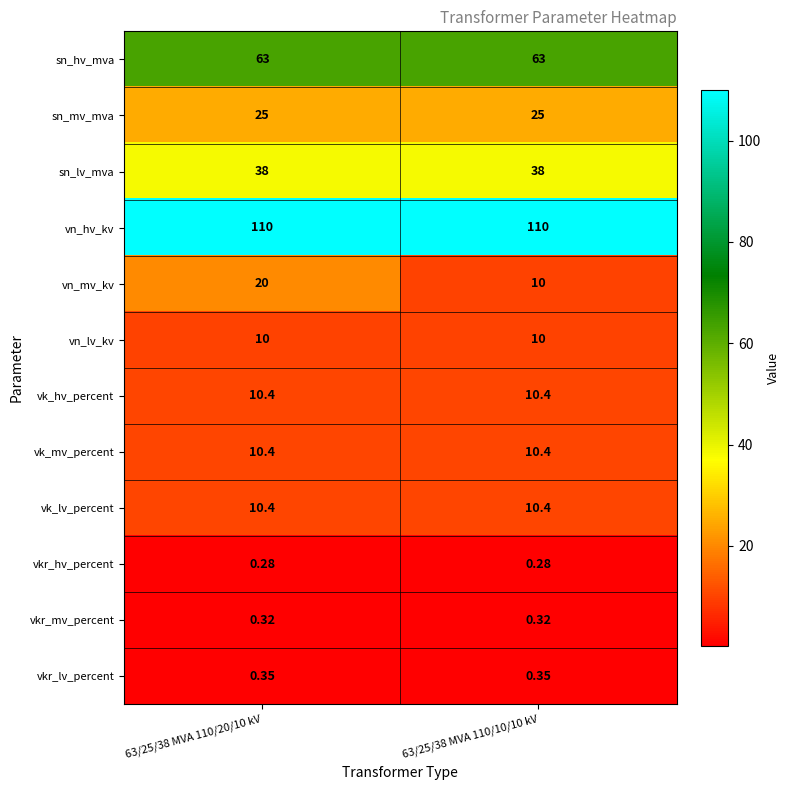

Between 63/25/38 MVA 110/20/10 kV and 63/25/38 MVA 110/10/10 kV, which series saw the biggest shift?

vn_mv_kv